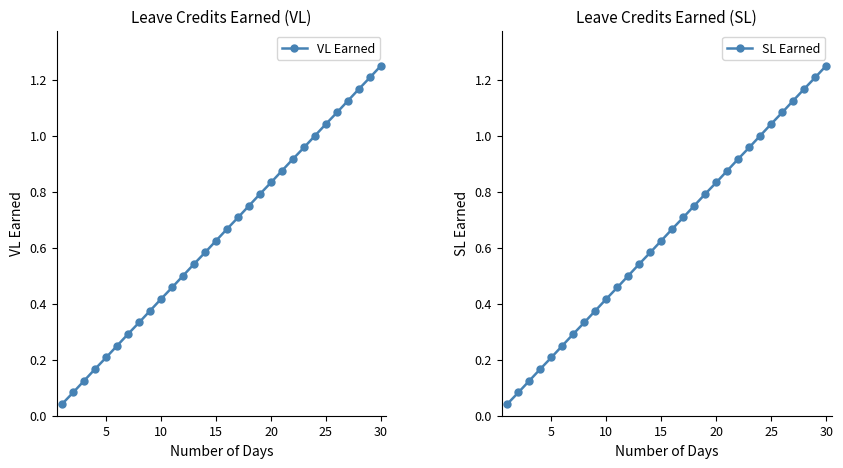

True or false: VL Earned has more than 0 interior local peaks.

False